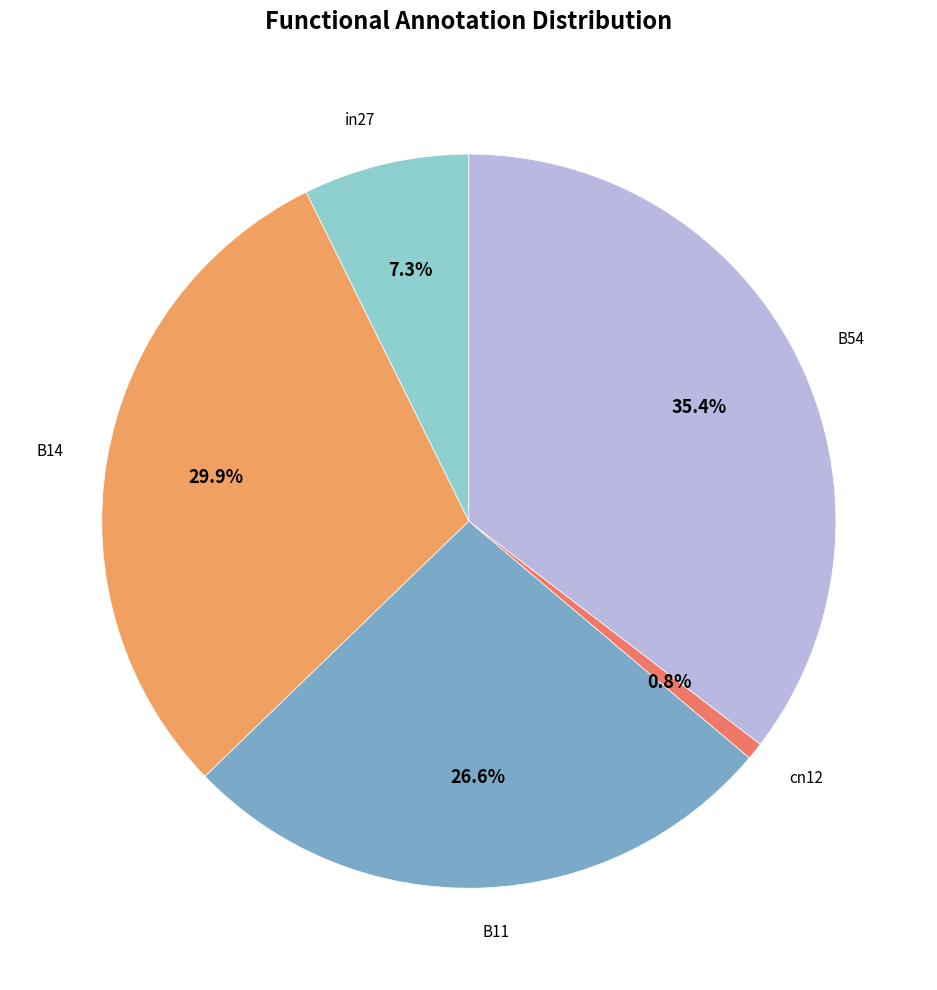

To the nearest percent, what portion does B14 represent?

30%